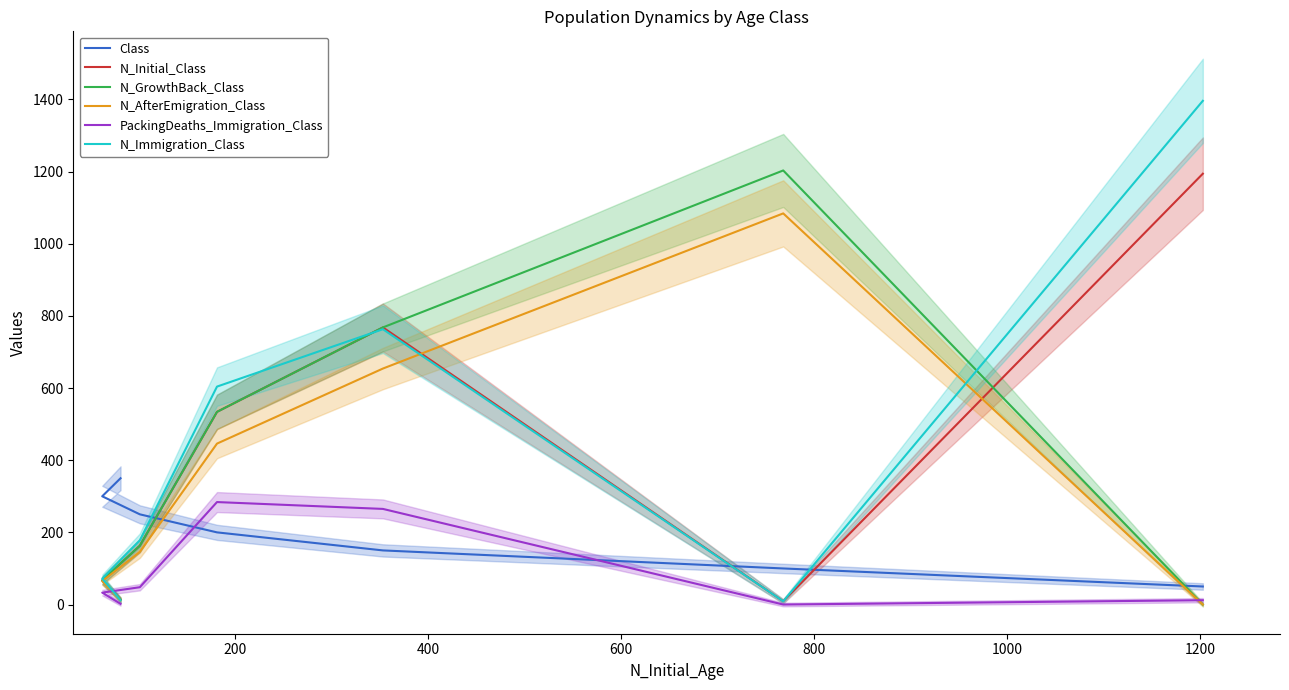

What are all the series names shown in the legend?

Class, N_Initial_Class, N_GrowthBack_Class, N_AfterEmigration_Class, PackingDeaths_Immigration_Class, N_Immigration_Class